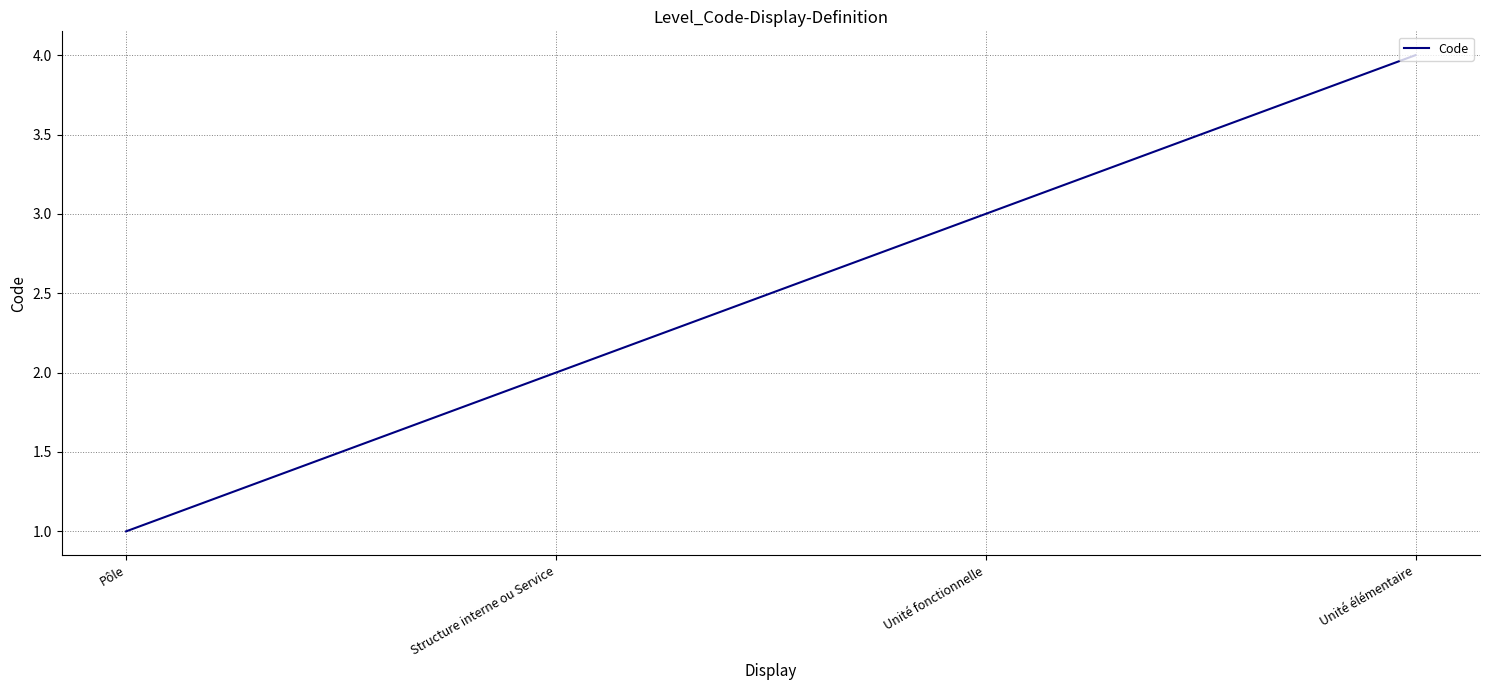

What is the ratio of the value at Unité fonctionnelle to the value at Structure interne ou Service?

1.5